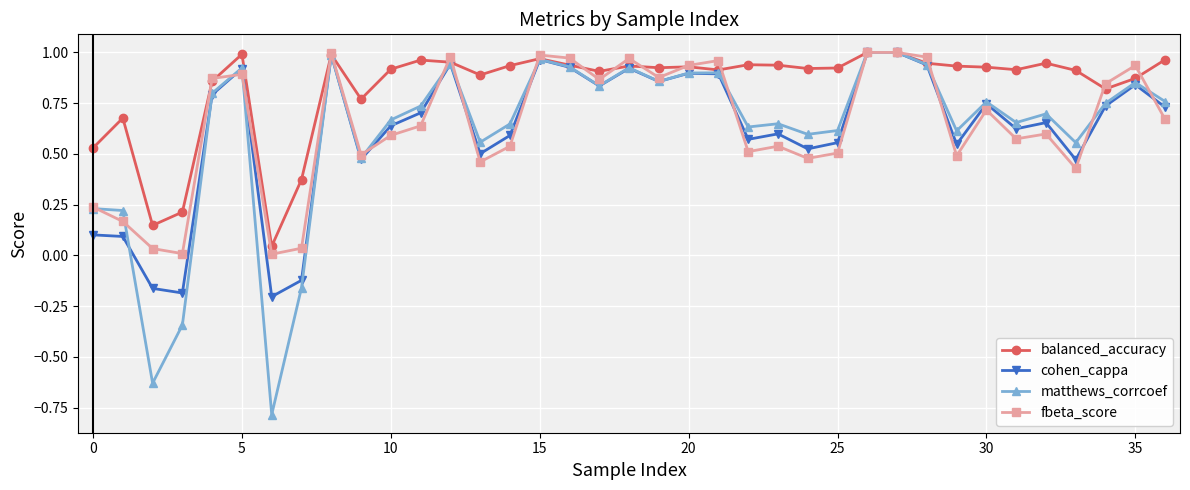

Which series has the largest range (max minus min)?

matthews_corrcoef